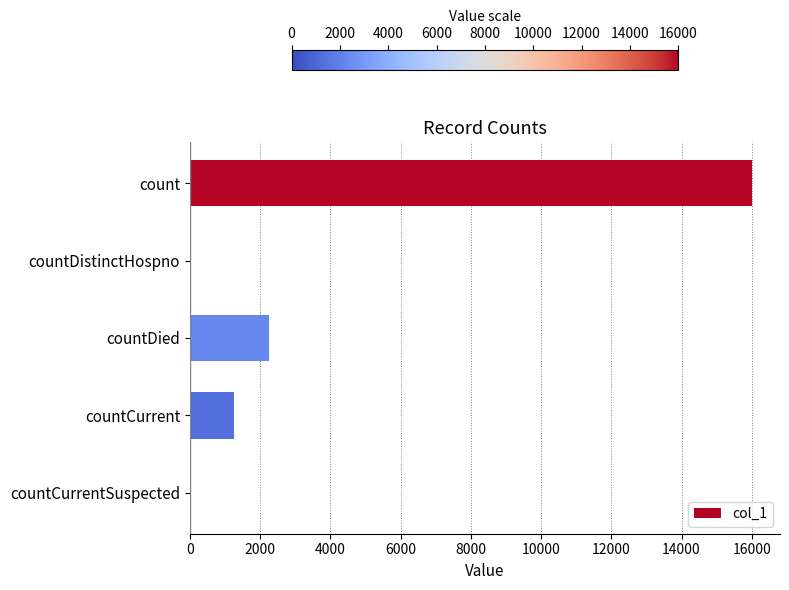

Reading top to bottom, extract all data points from this chart.

count=16004	countDistinctHospno=0	countDied=2254	countCurrent=1257	countCurrentSuspected=0